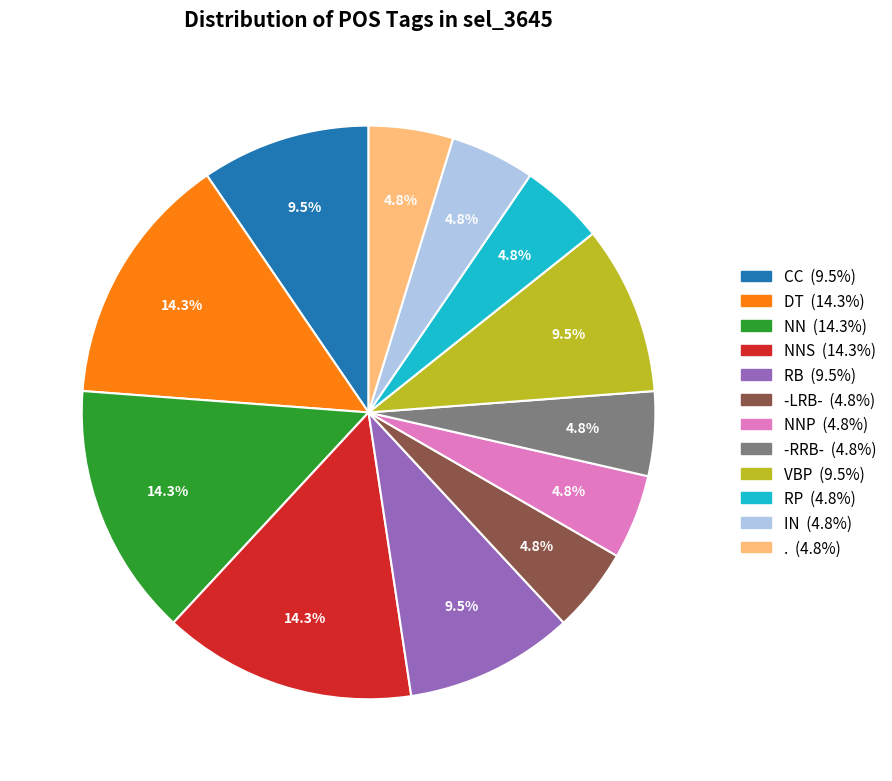

Is there any slice that represents more than half of the pie?

No